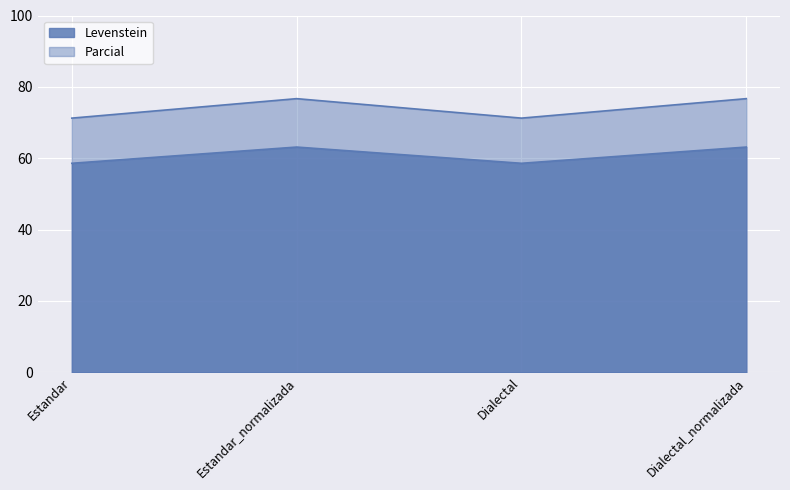

What is the label of the 4th point from the left?

Dialectal_normalizada